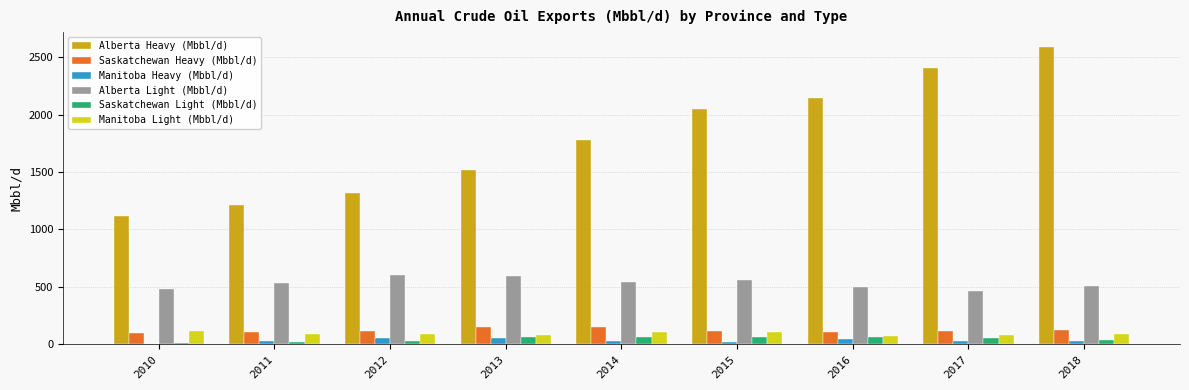

Where does the Alberta Heavy (Mbbl/d) series first go above 1781?

2014